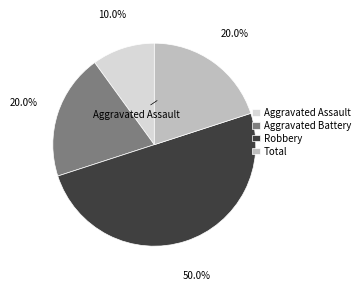

How many segments does this pie chart have?

4